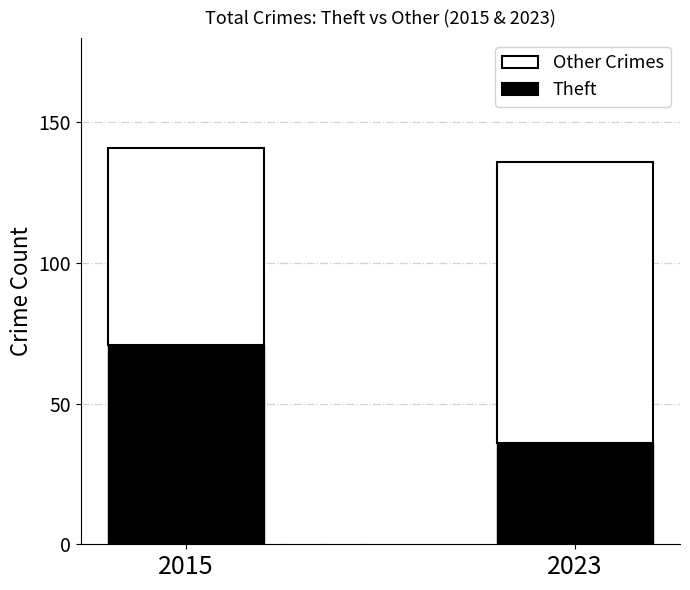

What is the total value across all series at 2023?

136